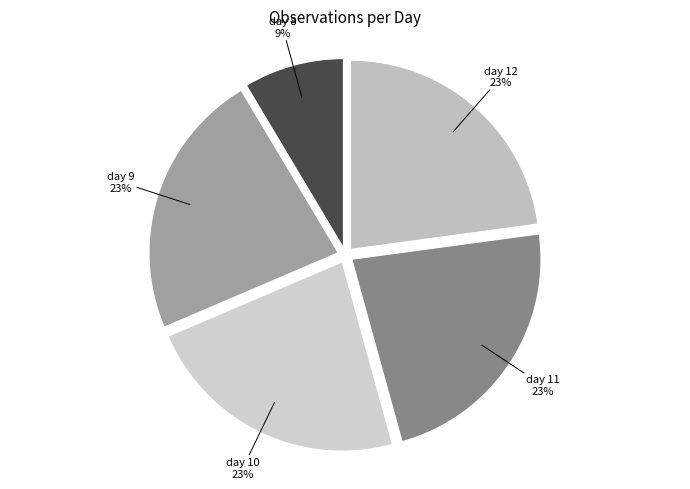

Which slice is the smallest?

day 8